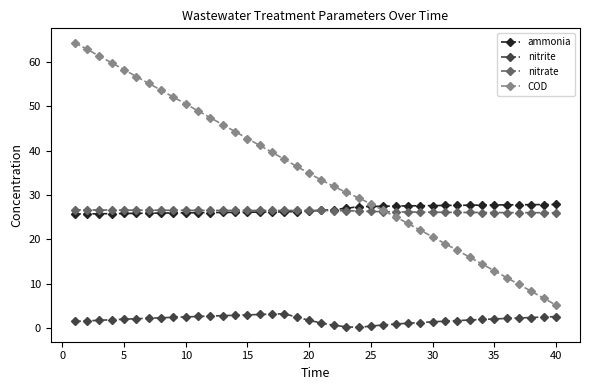

What is the highest value of the nitrate series?

26.7